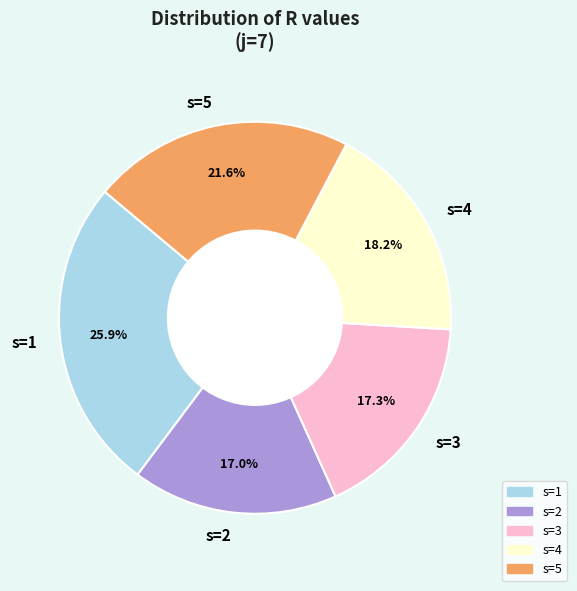

What percentage is the s=3 slice, to the nearest percent?

17%